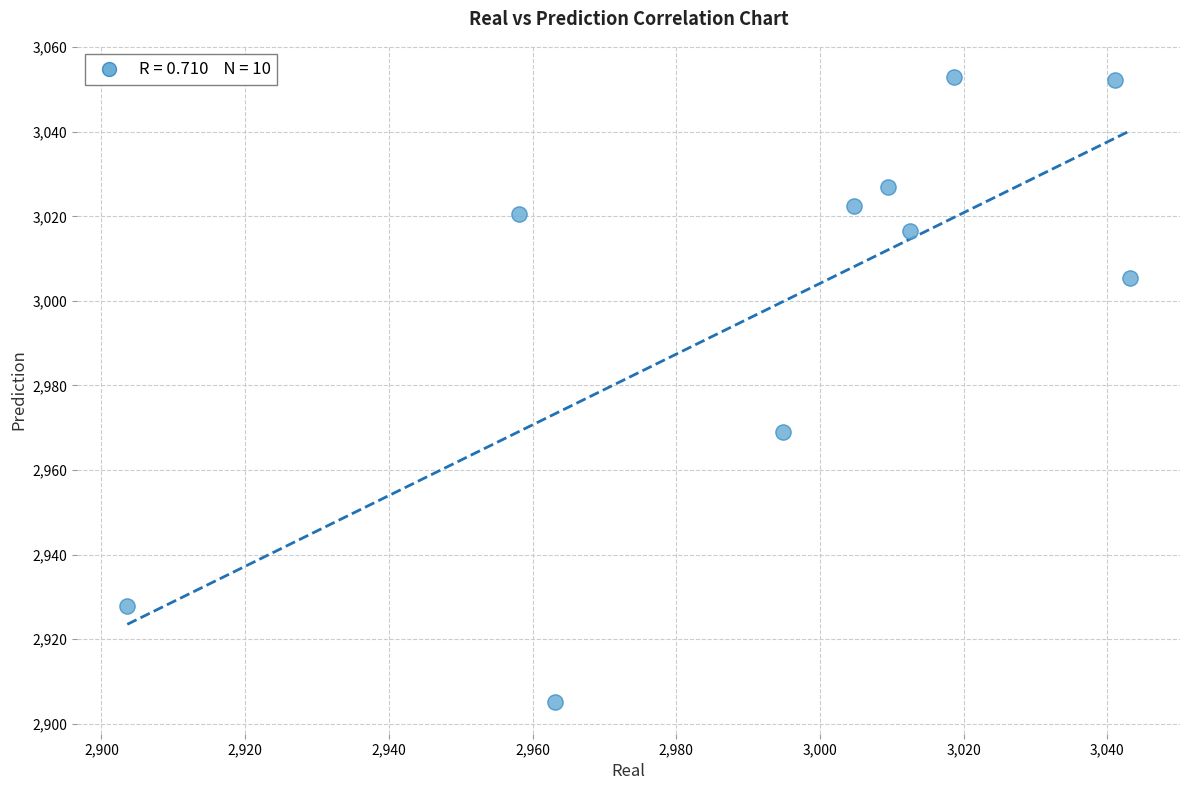

What Y value in the scatter plot is closest to 2978?

2969.1